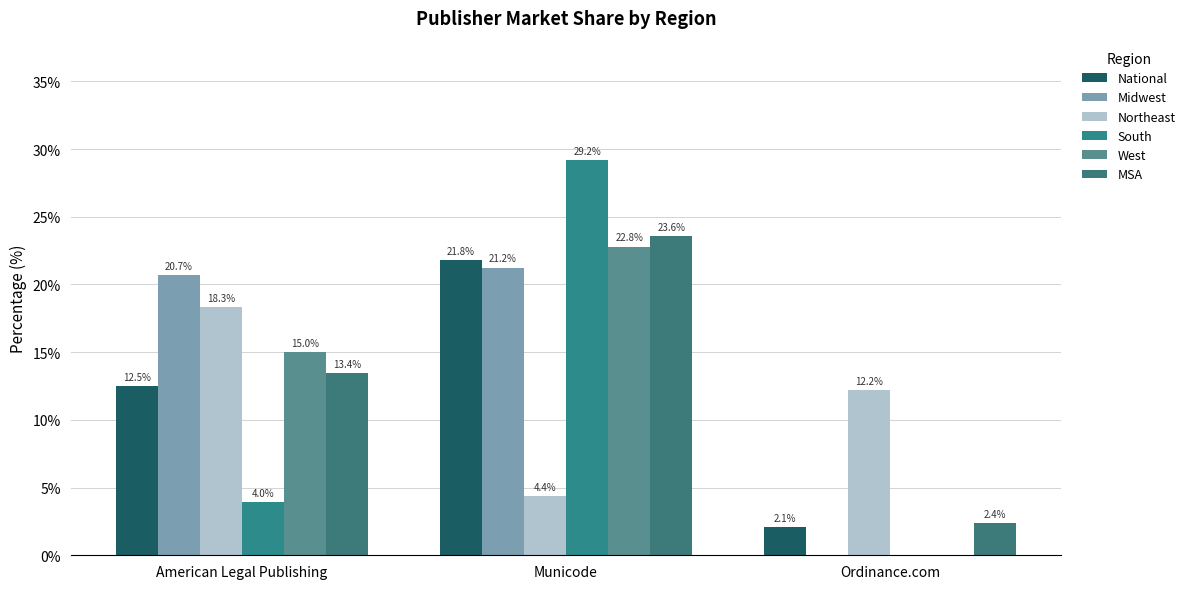

What is the difference between the South values at American Legal Publishing and Ordinance.com?

4.0